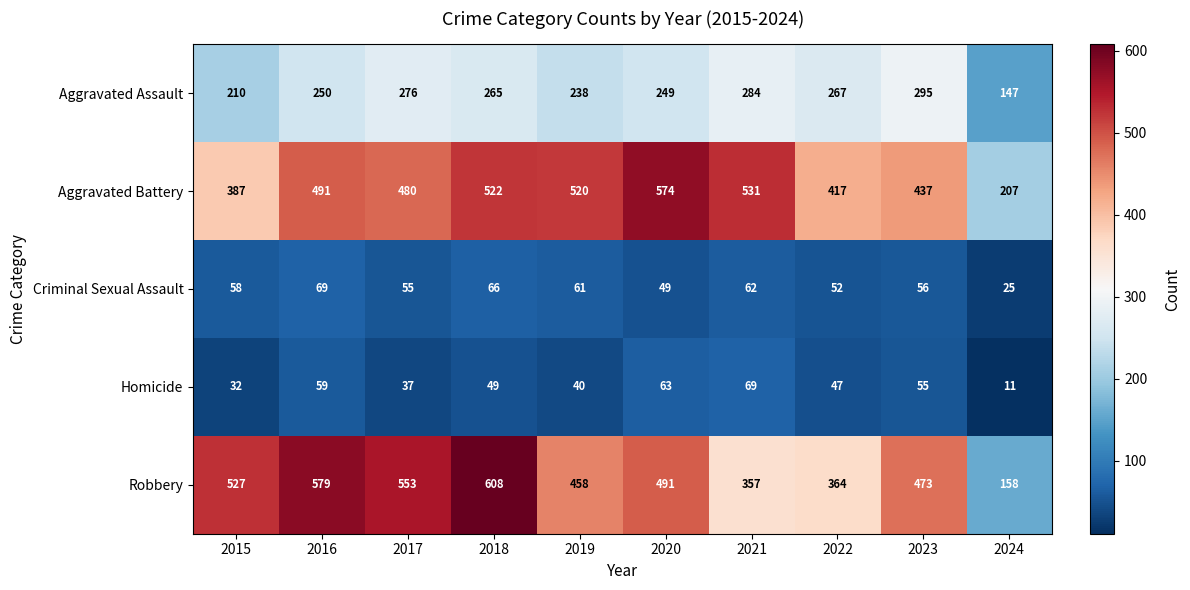

What is the approximate value of Aggravated Battery at 2018?

522